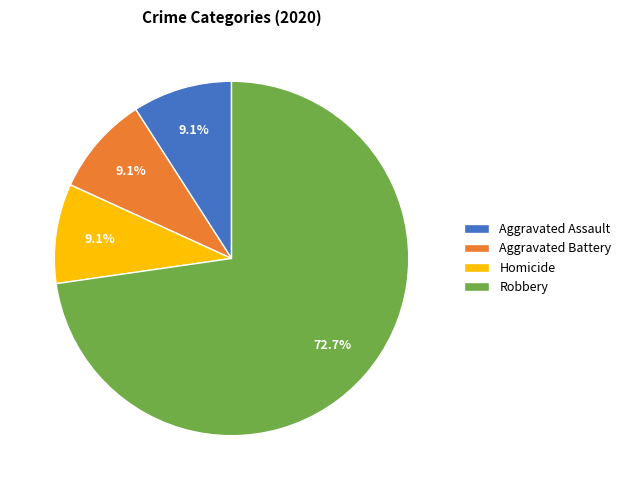

To the nearest percent, what is the difference between the largest and smallest slice percentages?

64%